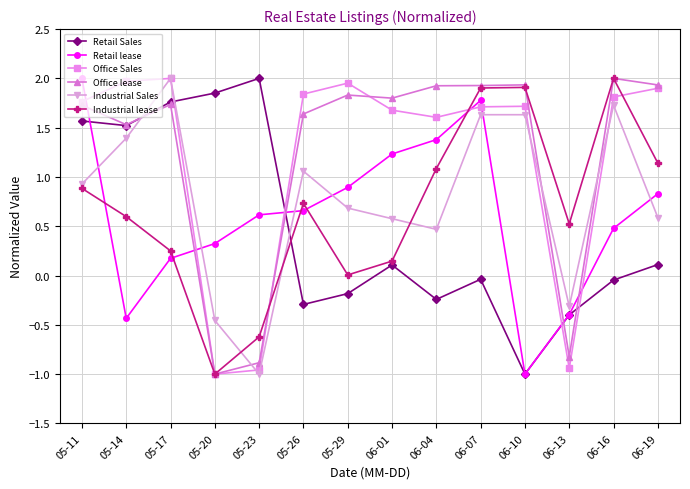

Where is the first local maximum for Retail lease?

06-07